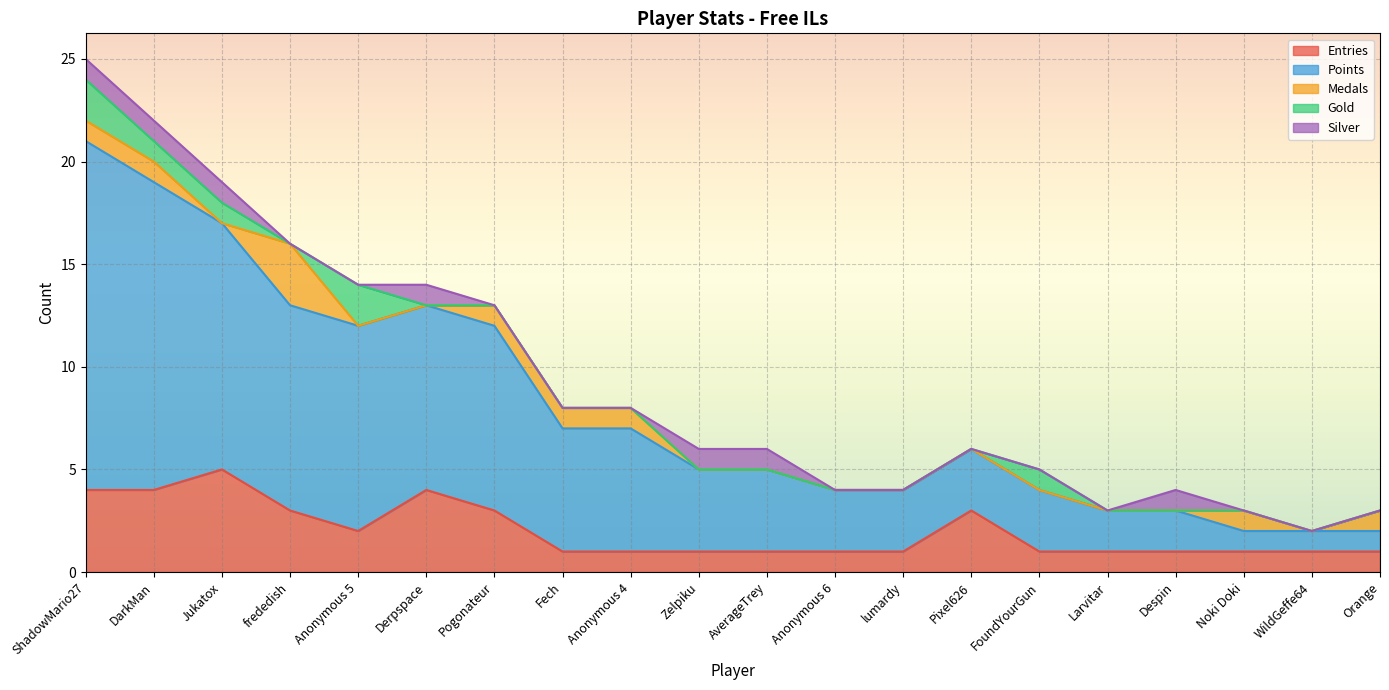

True or false: Medals and Entries cross at least once.

False